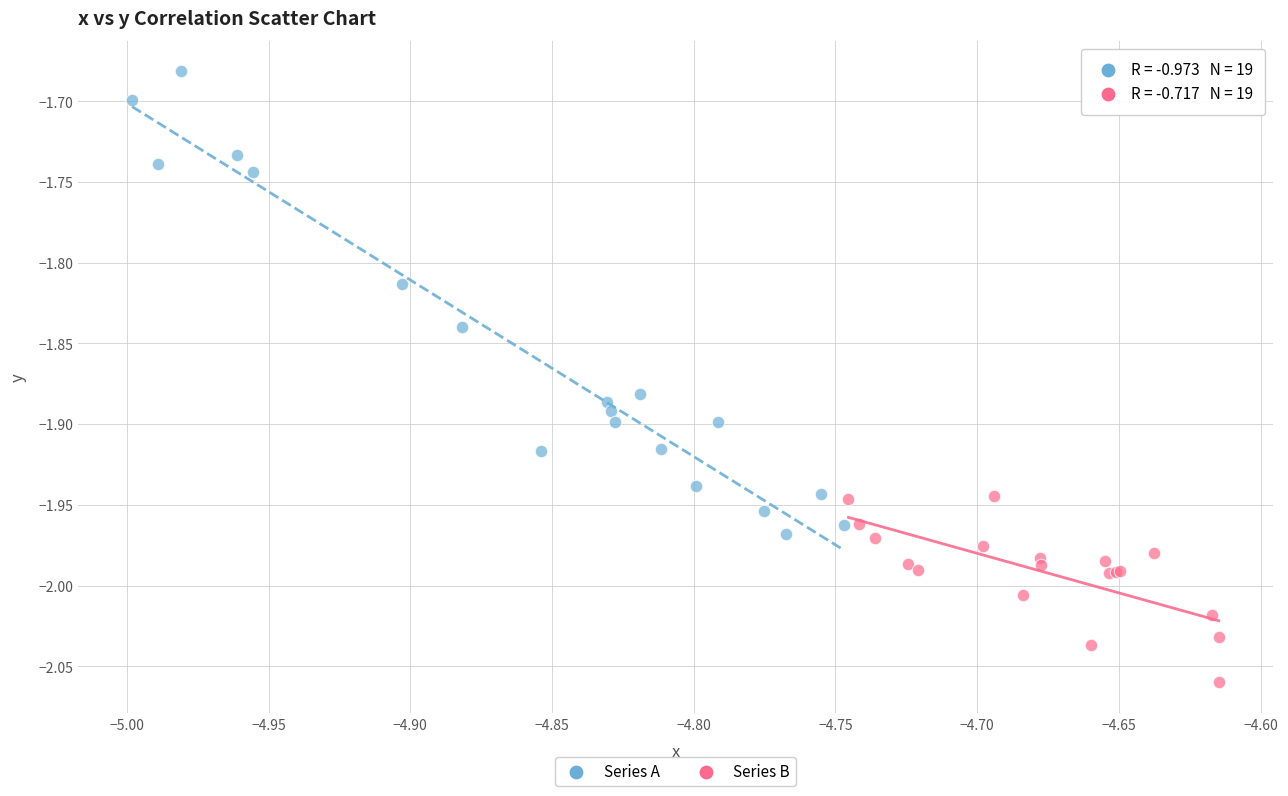

Which series contains the lowest Y value?

Series B